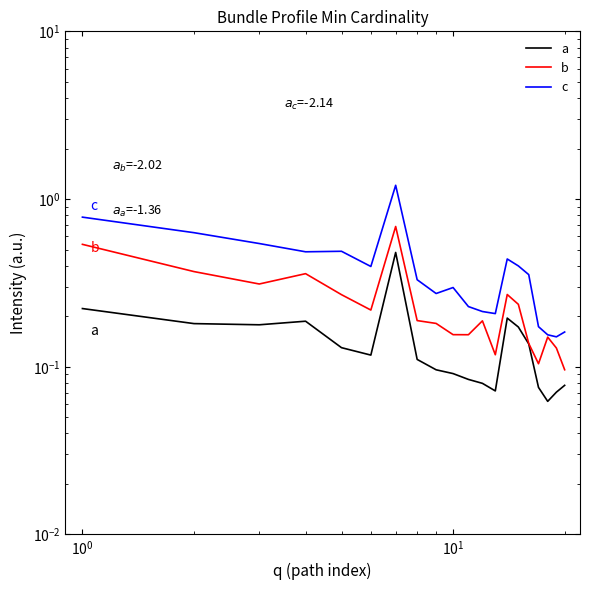

Which series has the widest spread of values?

c